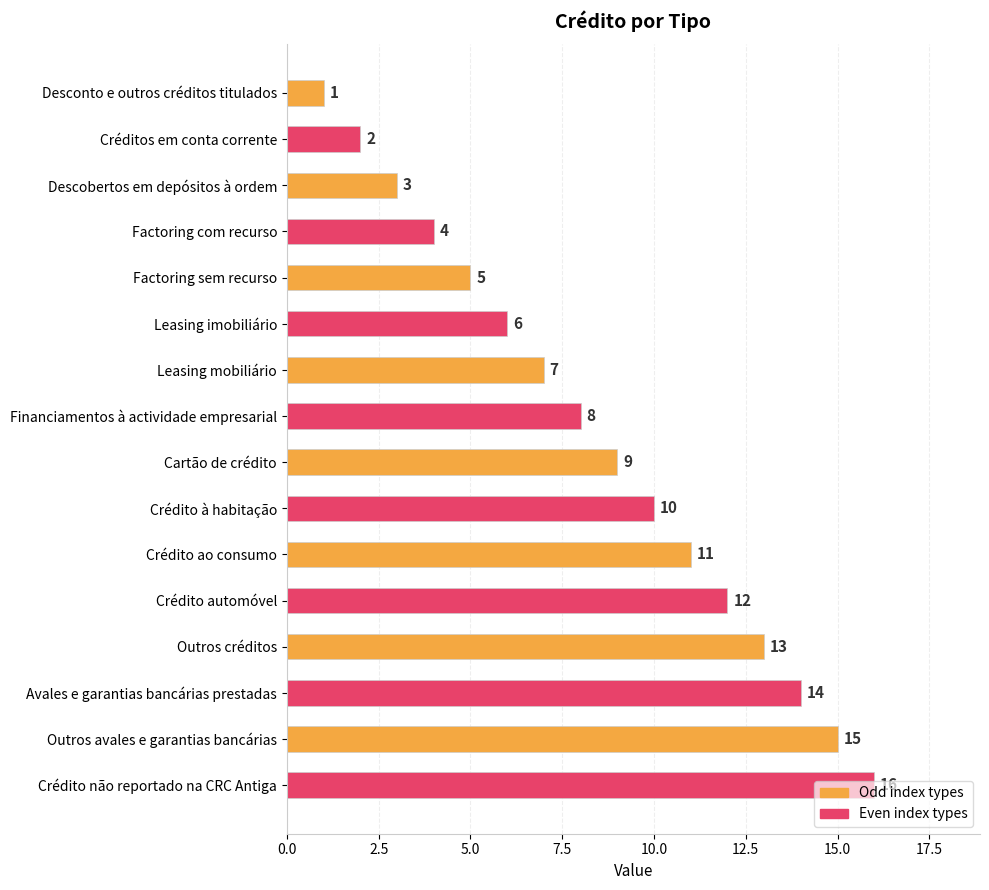

What is the difference between the maximum and minimum values?

15